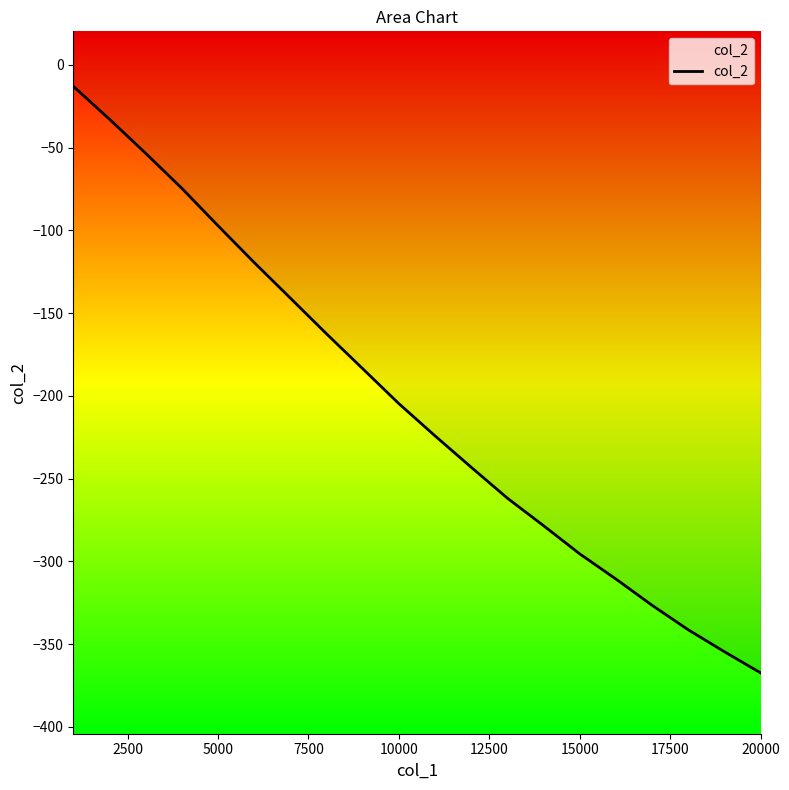

How many lines are shown in the chart?

1